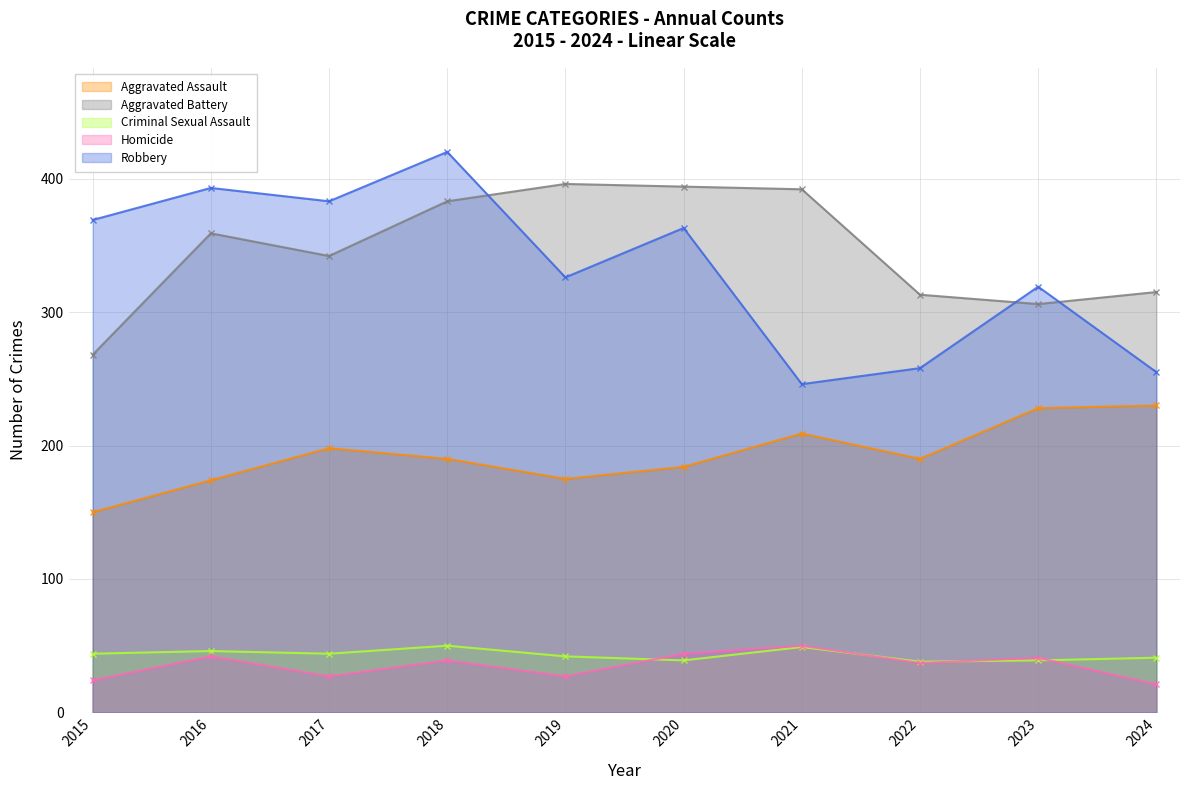

How many lines are shown in the chart?

5